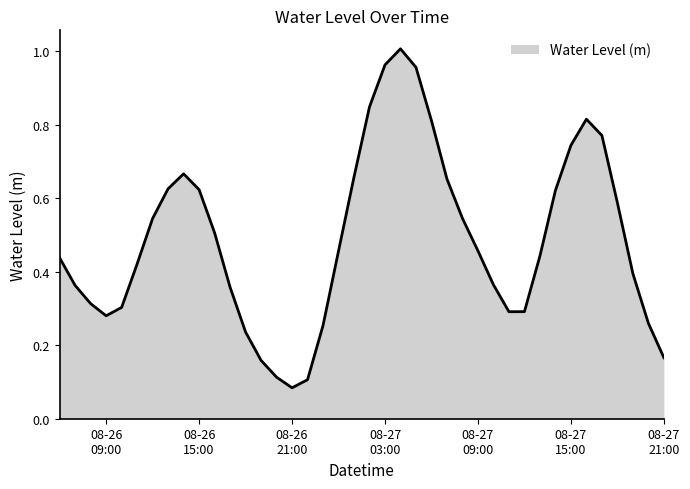

What is the difference between the maximum and minimum values?

0.9